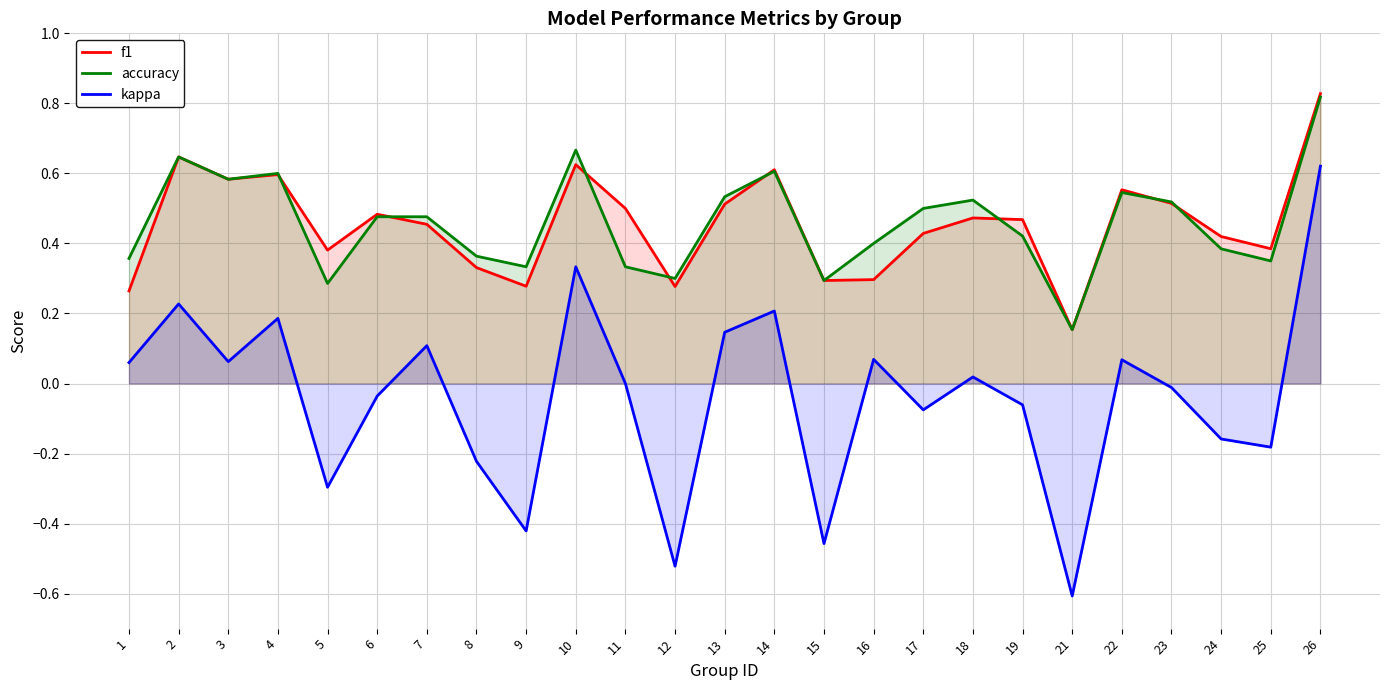

What is the sum of all kappa values?

-0.9